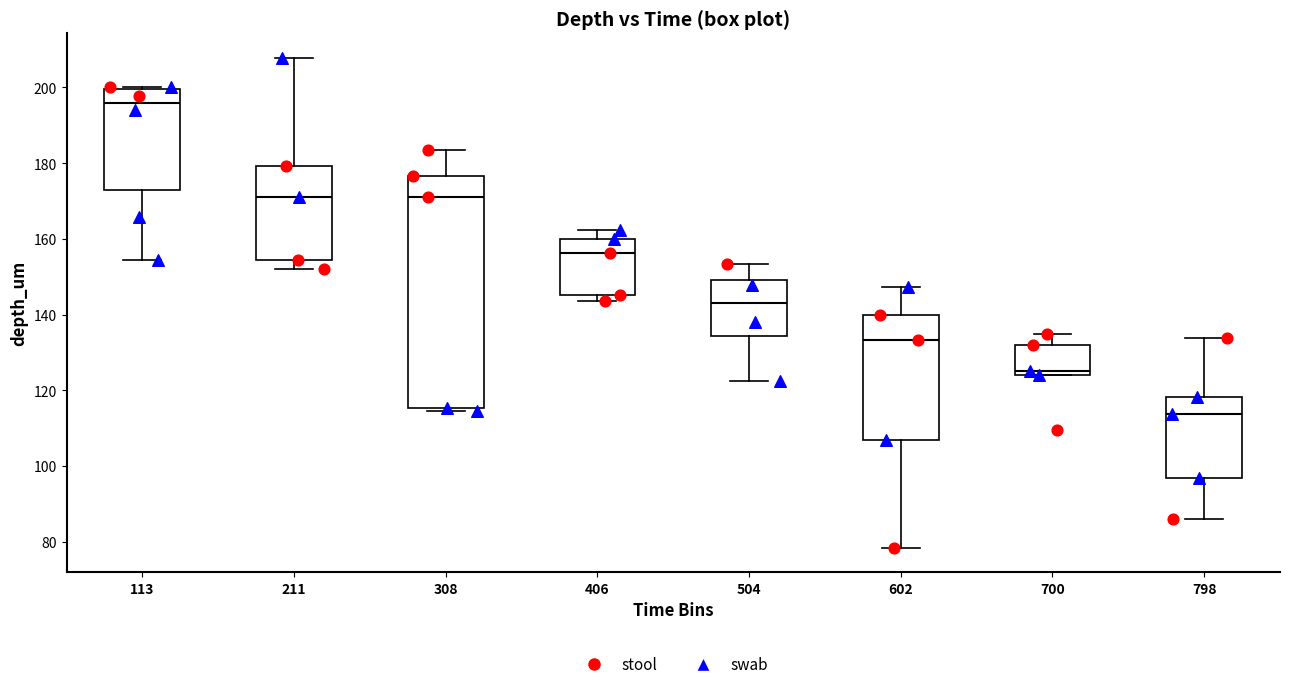

Reading left to right, transcribe this box plot: for each box, give where its median line is, the range the box spans, and where its two whiskers end, as read against the y-axis. The values are not printed on the chart, so give them approximately, as read against the axis.

113: median 196, box 172 to 200, whiskers 154 to 200
211: median 172, box 154 to 180, whiskers 152 to 208
308: median 172, box 116 to 176, whiskers 114 to 184
406: median 156, box 146 to 160, whiskers 144 to 162
504: median 144, box 134 to 150, whiskers 122 to 154
602: median 134, box 106 to 140, whiskers 78 to 148
700: median 126, box 124 to 132, whiskers 124 to 134
798: median 114, box 96 to 118, whiskers 86 to 134